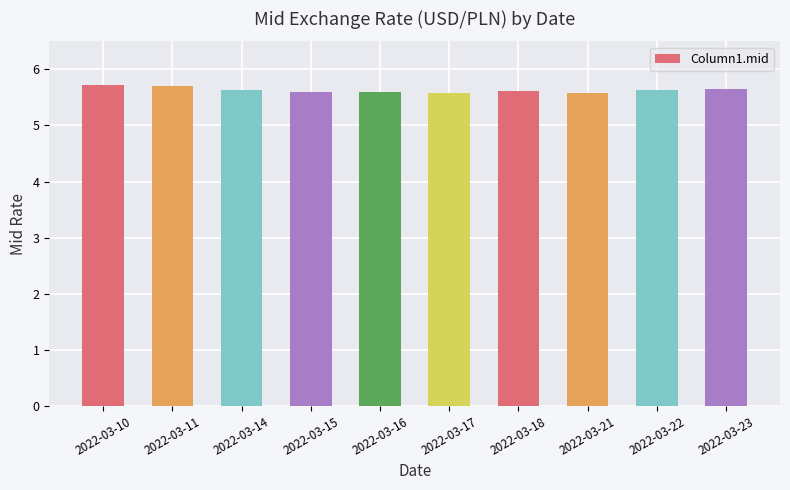

How many values are between 5 and 6?

10